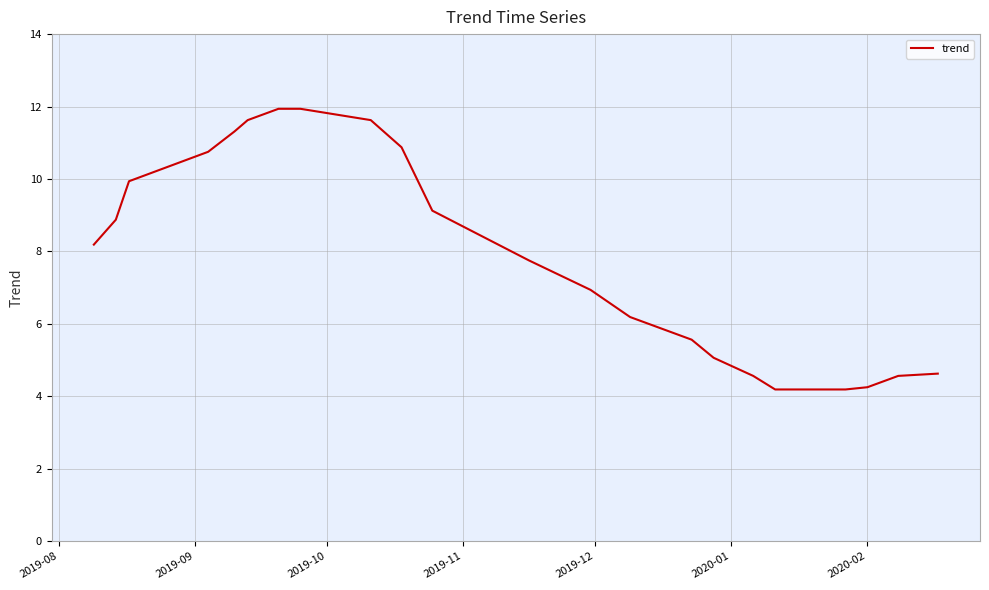

What is the smallest value displayed?

4.2